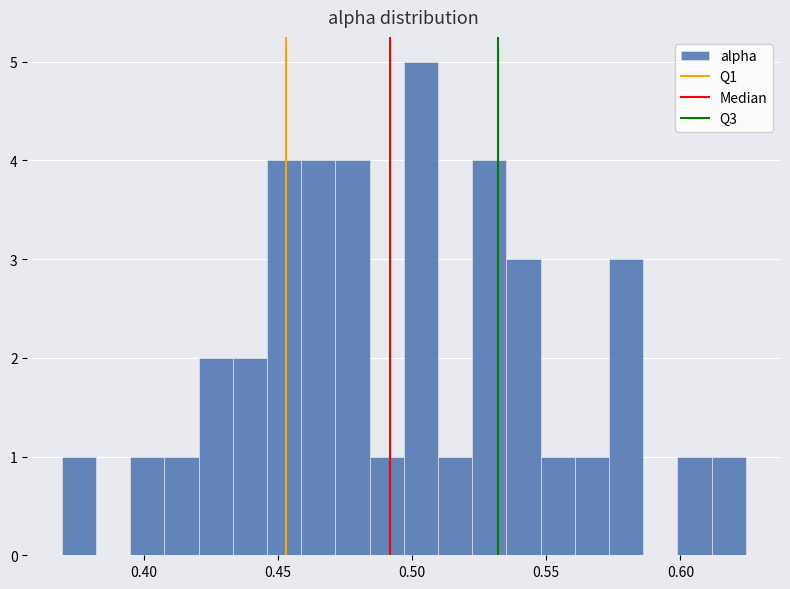

Around what value on the x-axis is the tallest bar? Give the approximate position of its centre, as read against the axis.

0.505